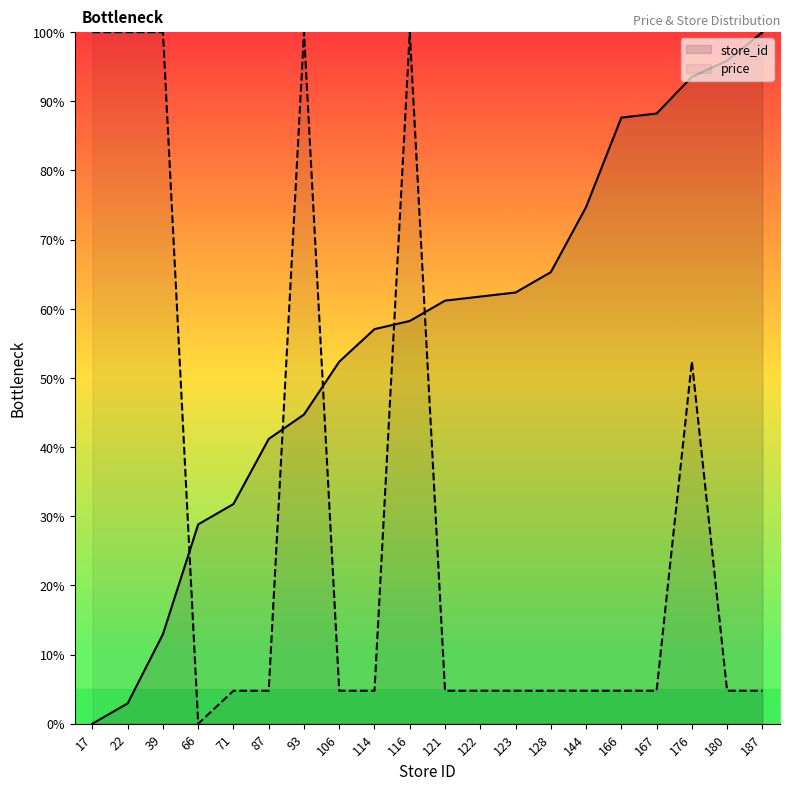

True or false: store_id has more than 0 points higher than both neighbors.

False